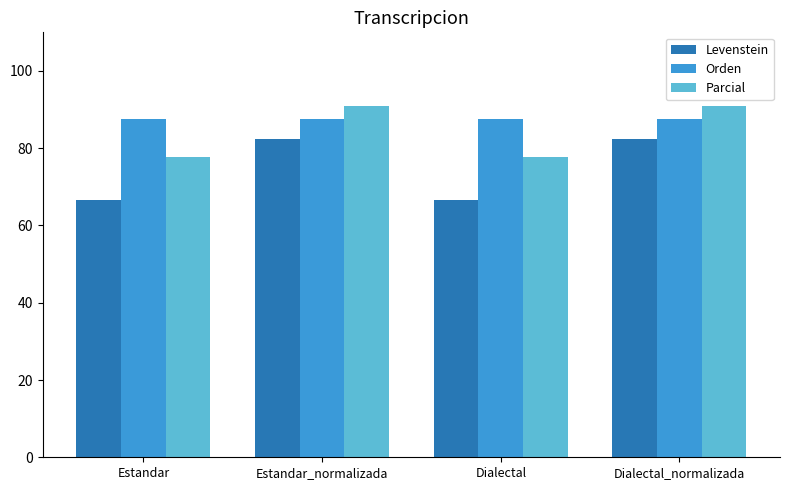

At how many categories does at least one series exceed 87?

4